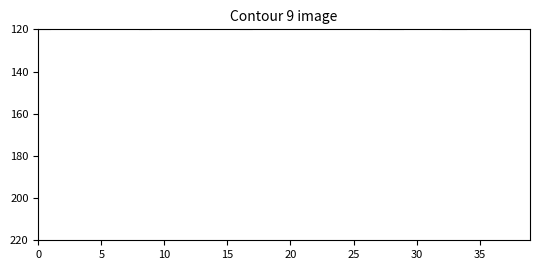

Is this an area chart (filled region under the line)?

No